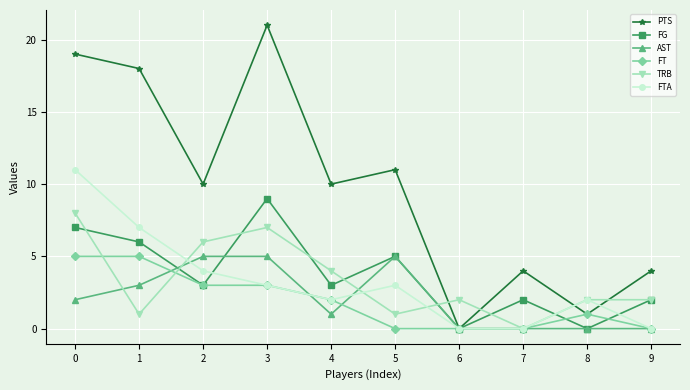

Reading left to right, transcribe all the data shown in this chart.

PTS: 0=19	1=18	2=10	3=21	4=10	5=11	6=0	7=4	8=1	9=4
FG: 0=7	1=6	2=3	3=9	4=3	5=5	6=0	7=2	8=0	9=2
AST: 0=2	1=3	2=5	3=5	4=1	5=5	6=0	7=0	8=0	9=0
FT: 0=5	1=5	2=3	3=3	4=2	5=0	6=0	7=0	8=1	9=0
TRB: 0=8	1=1	2=6	3=7	4=4	5=1	6=2	7=0	8=2	9=2
FTA: 0=11	1=7	2=4	3=3	4=2	5=3	6=0	7=0	8=2	9=0